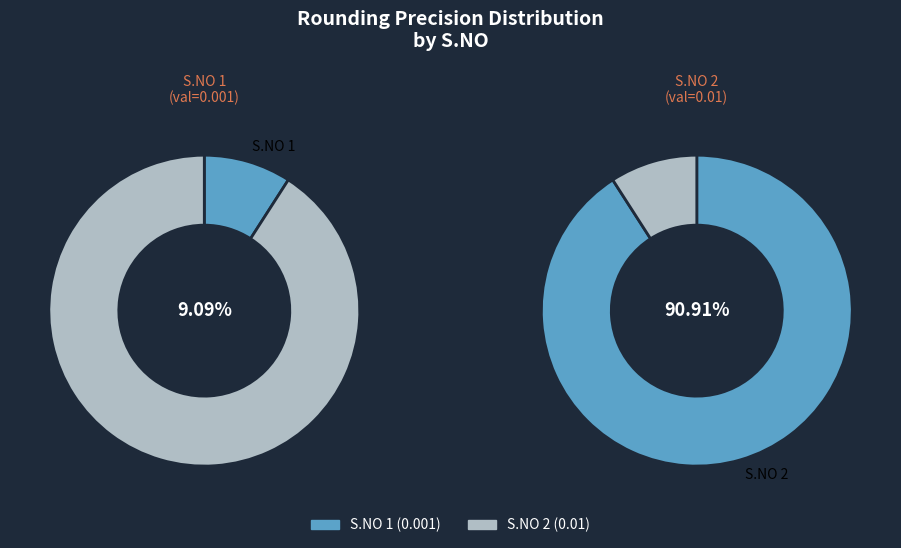

How many segments does this pie chart have?

2